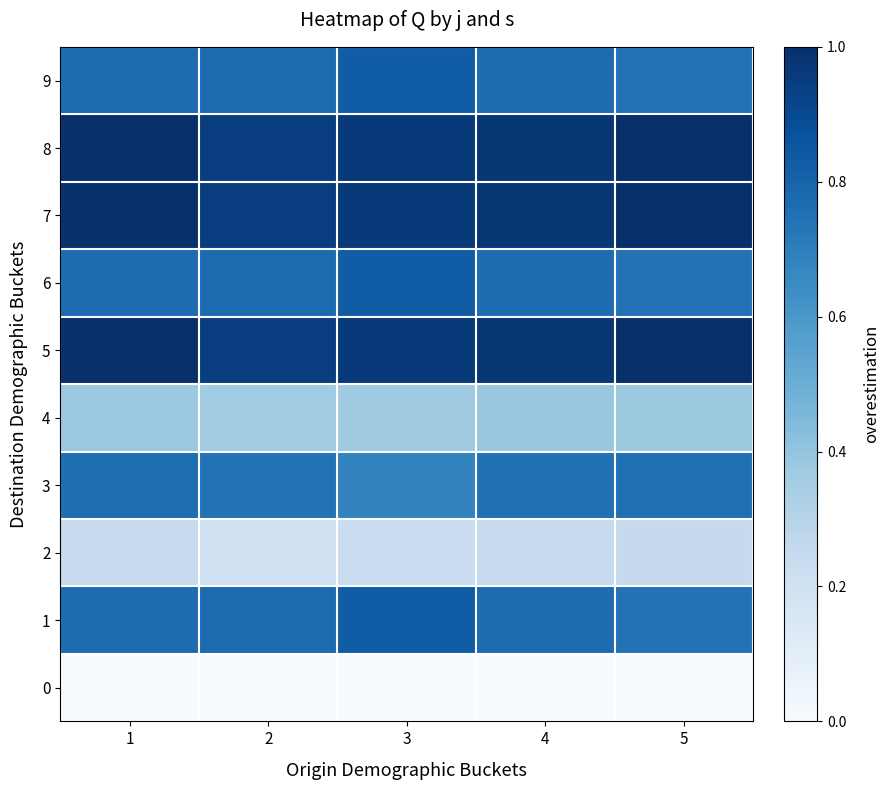

How many series are shown in this chart?

10